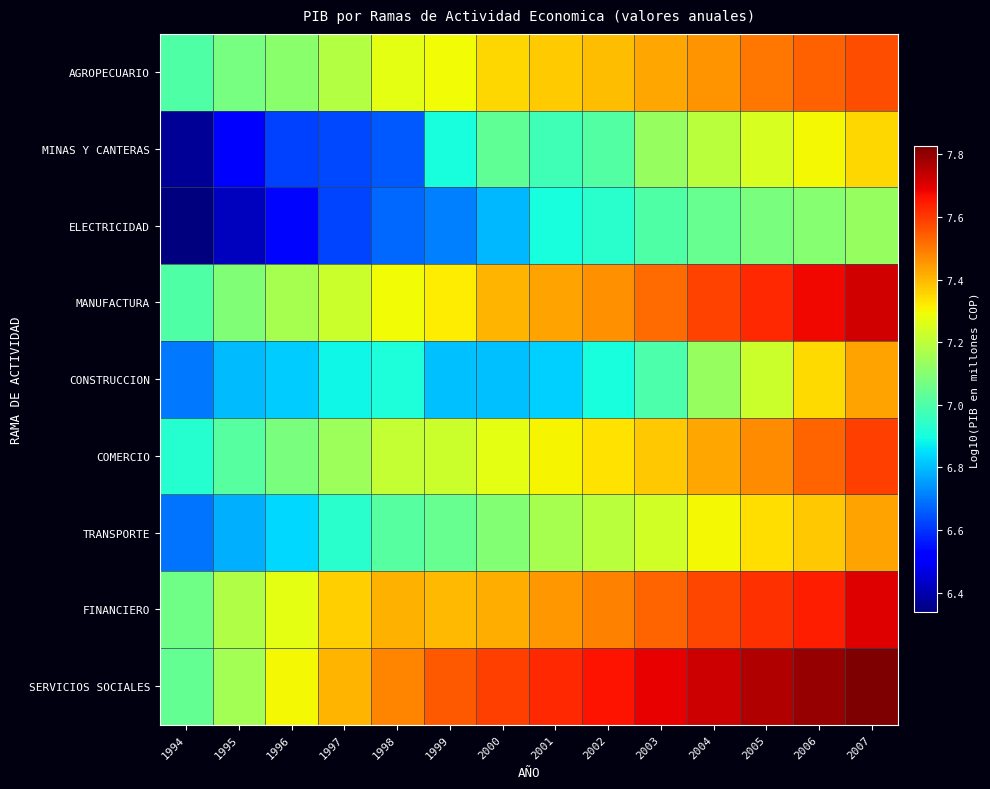

How many data points does each series have?

14